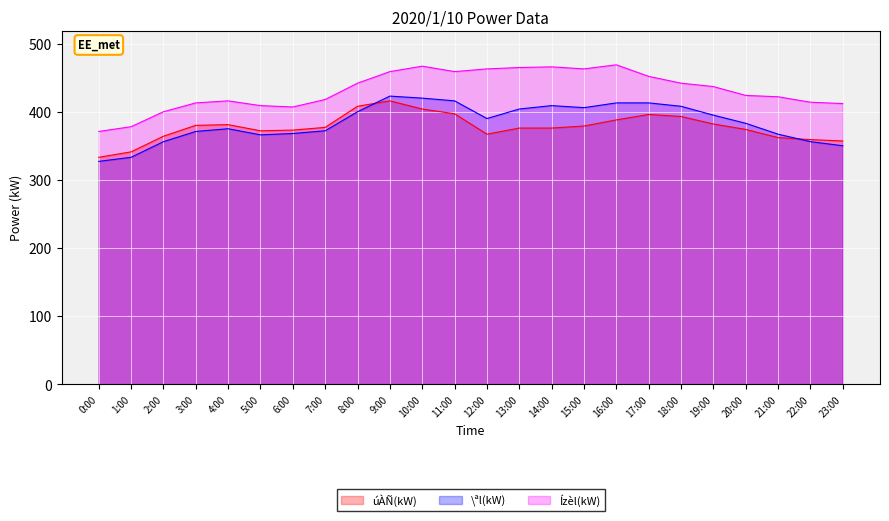

What are all the series names shown in the legend?

úÀÑ(kW), \ªl(kW), Ízèl(kW)